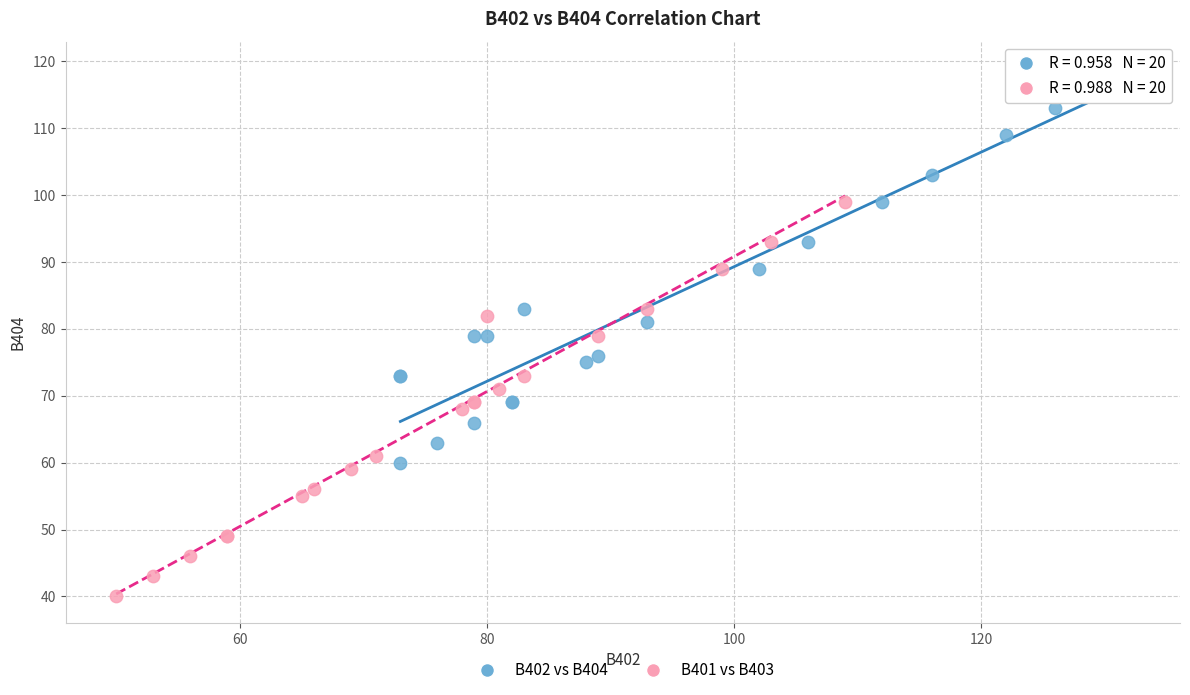

What are all the series names shown in the legend?

B402 vs B404, B401 vs B403